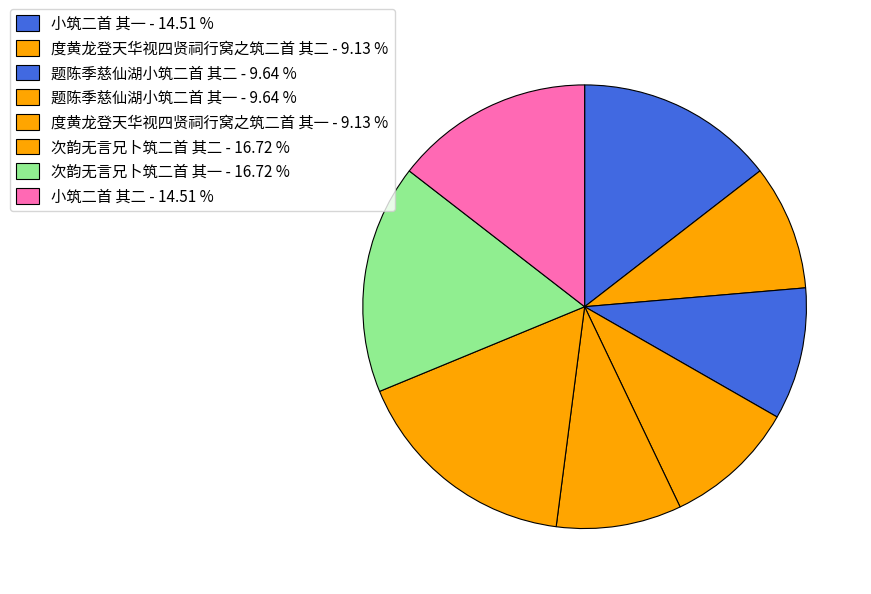

Does any single category account for the majority?

No